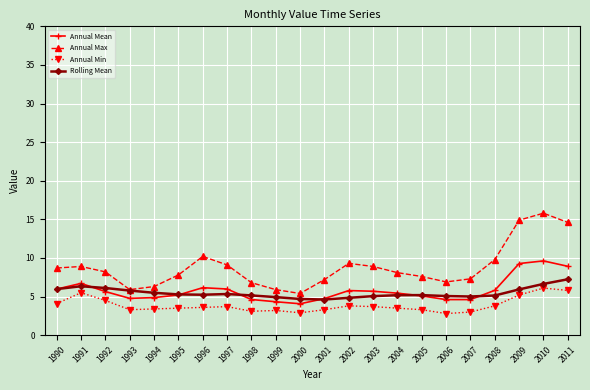

Which series has the largest total across all categories?

Annual Max